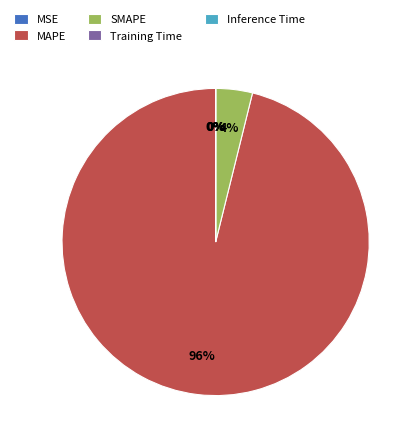

Is it true that MAPE is 96% of the pie?

True